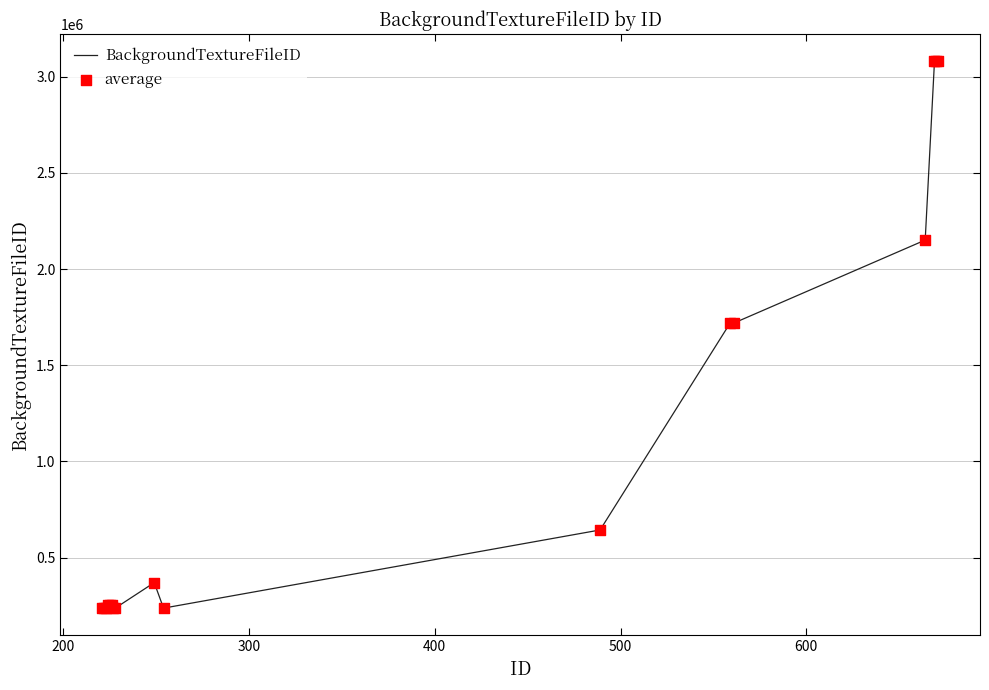

What is the smallest value displayed?

237683